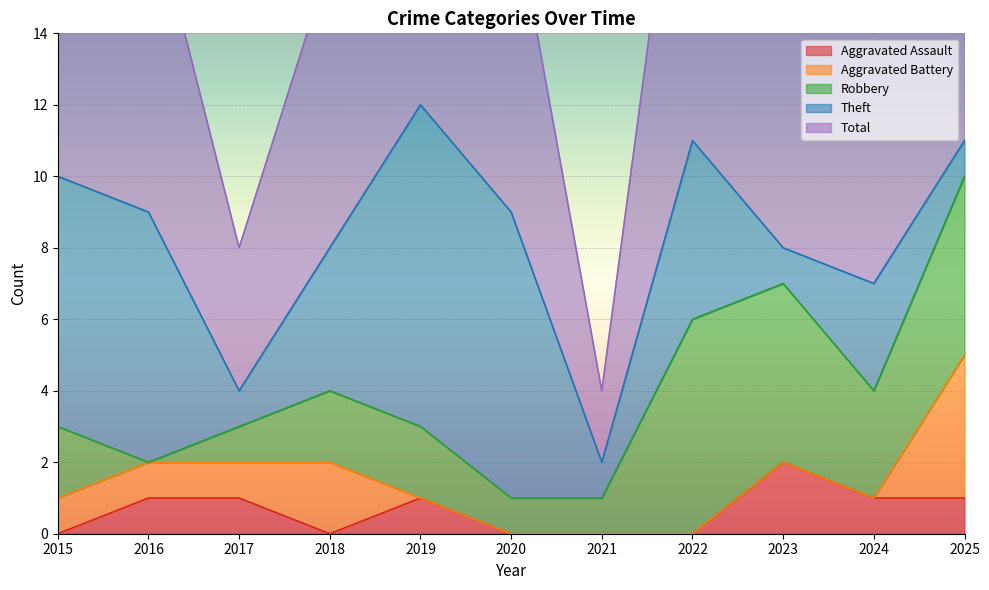

Read the Aggravated Battery value at 2018.

2